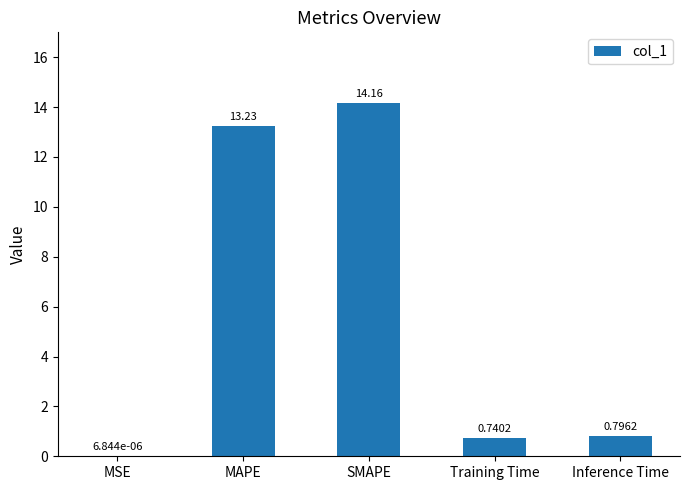

How many data points does each series have?

5